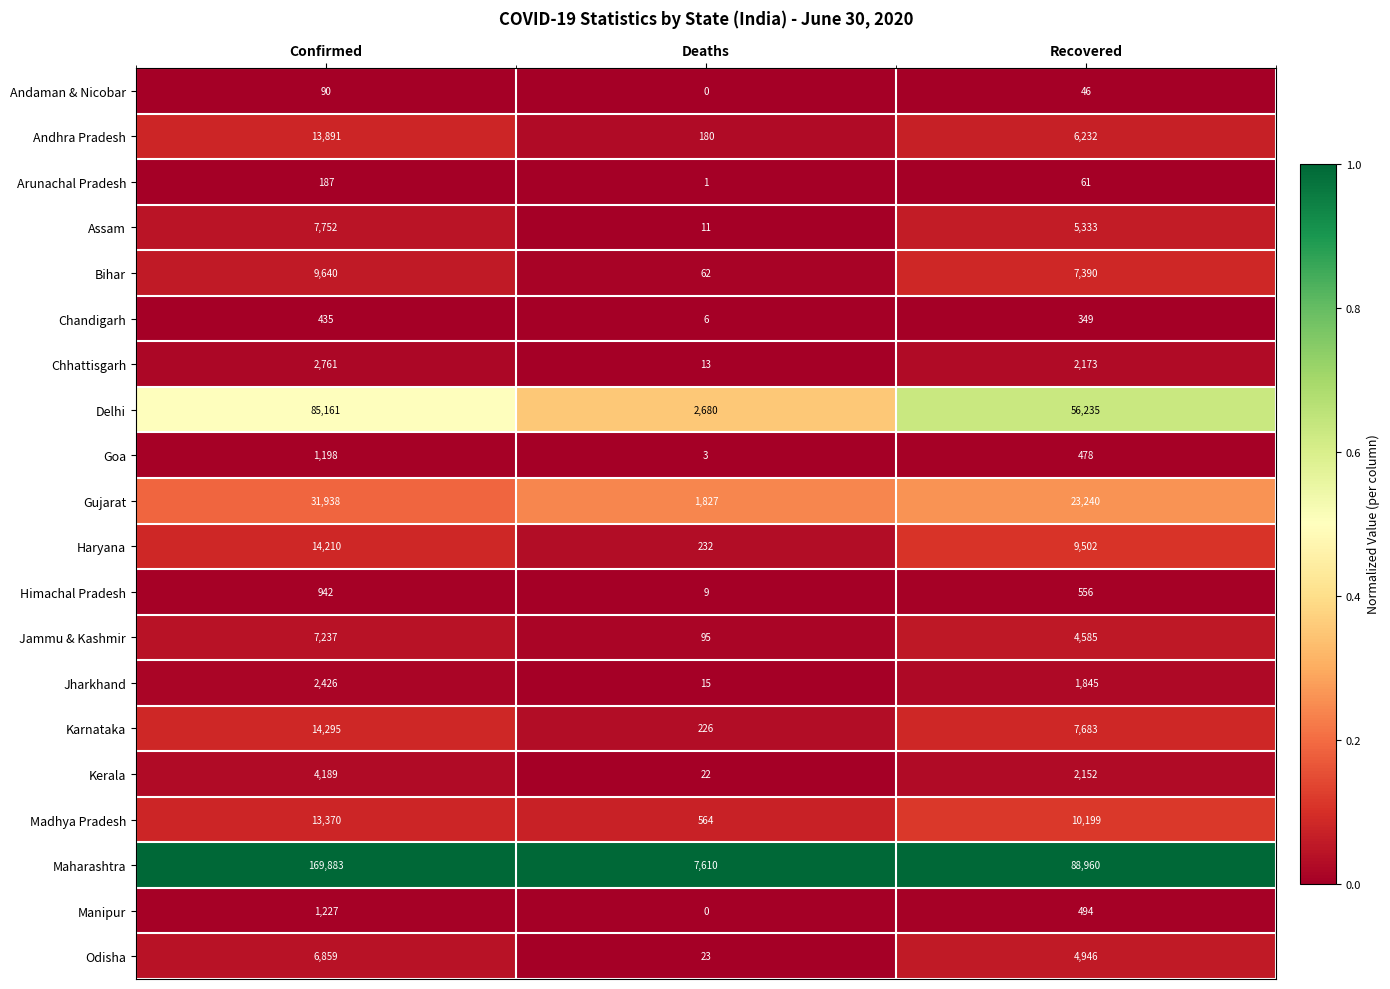

Between Deaths and Recovered, which series saw the biggest shift?

Maharashtra